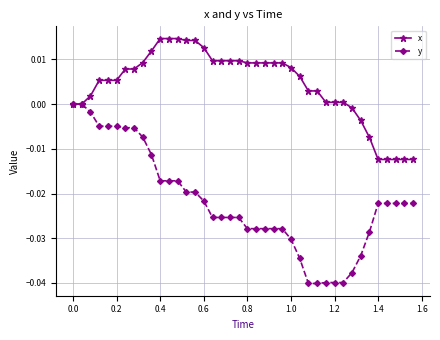

Which series has the largest range (max minus min)?

y